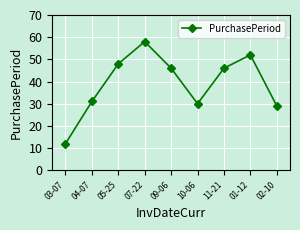

What is the sum of the values at 03-07 and 07-22?

70